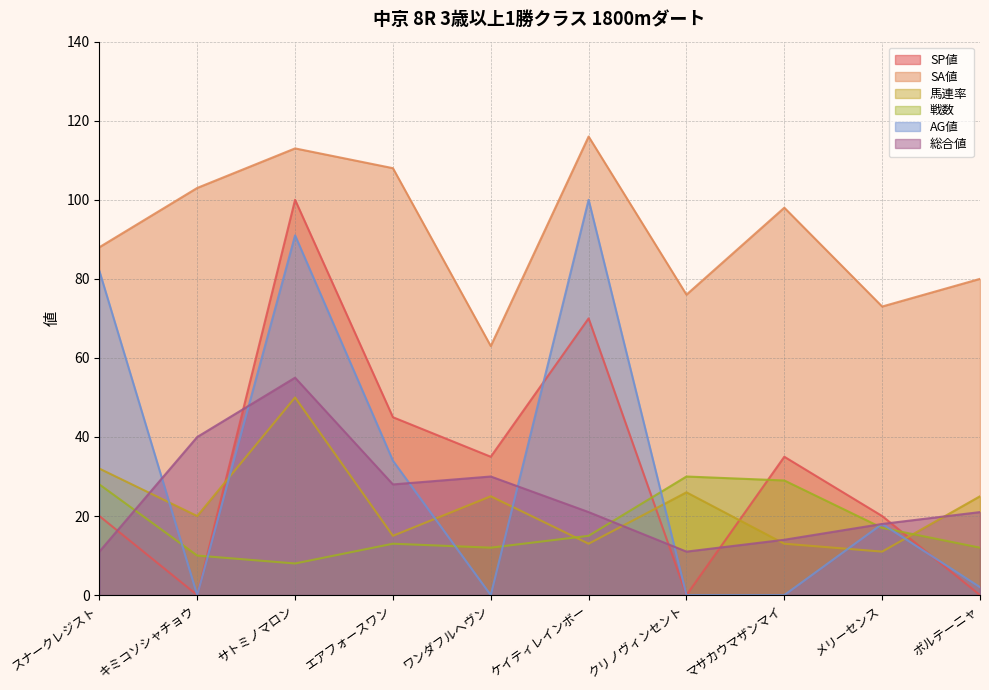

What is the difference between the maximum and second lowest values in the AG値 series?

100